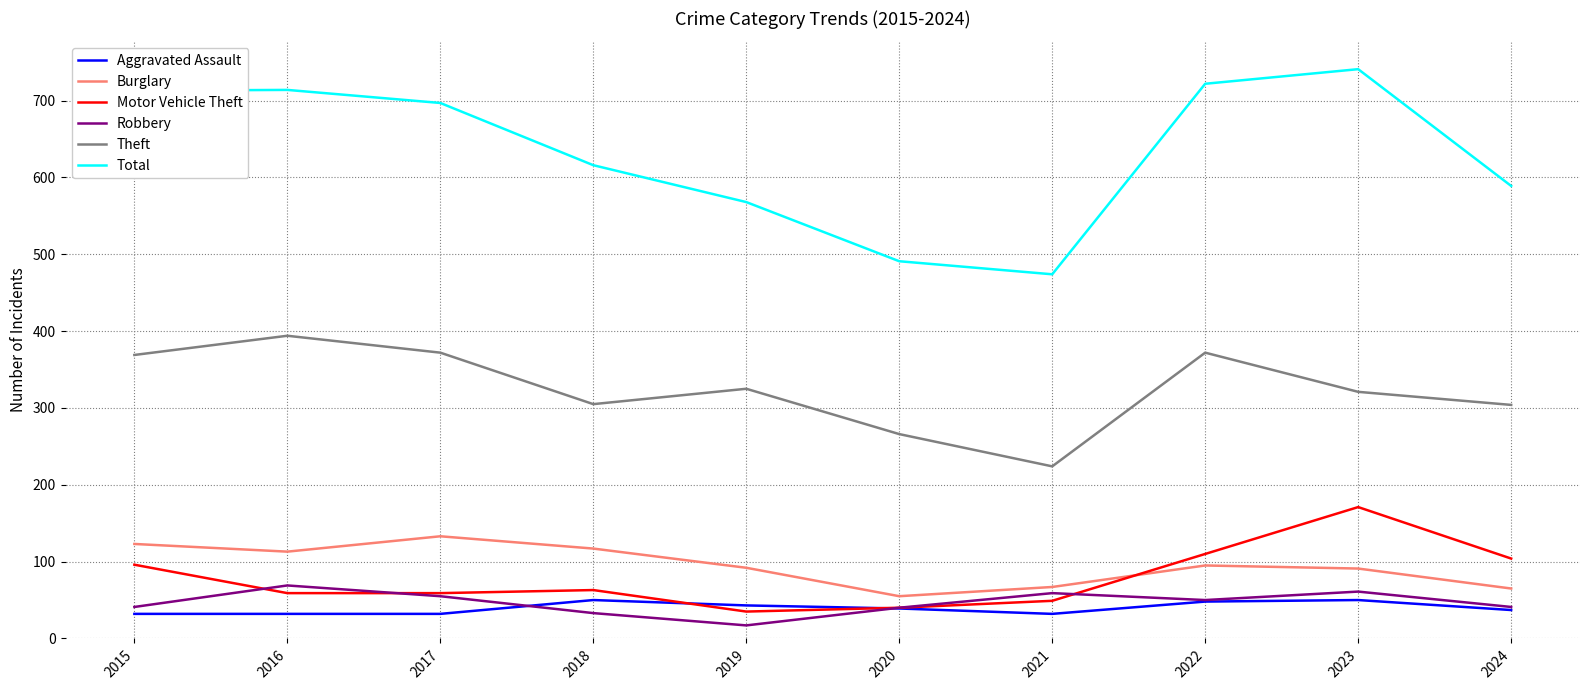

Is it true that Motor Vehicle Theft equals 59 at 2016?

True